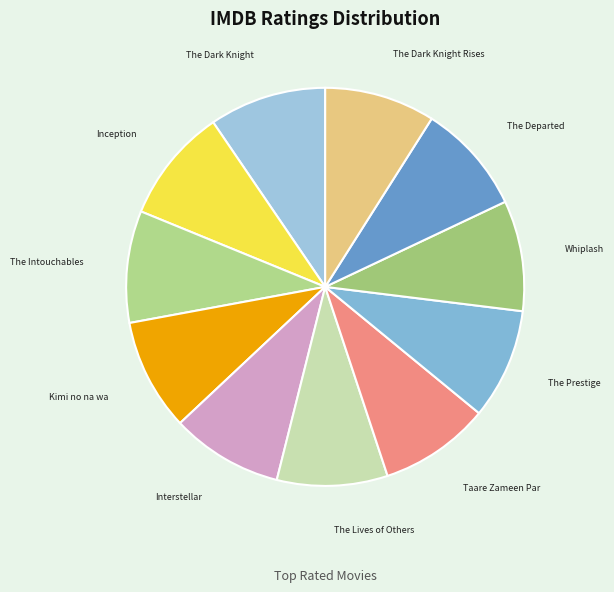

Approximately how many times larger is the value at The Lives of Others compared to Taare Zameen Par?

1.0